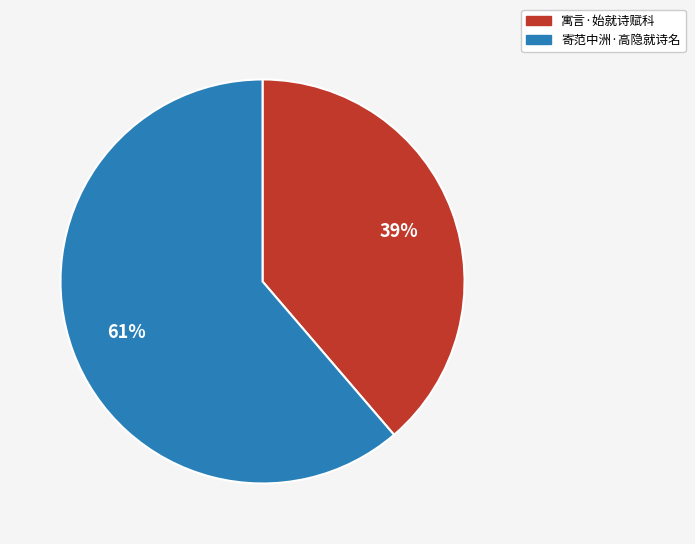

What percentage is the 寓言·始就诗赋科 slice, to the nearest percent?

39%